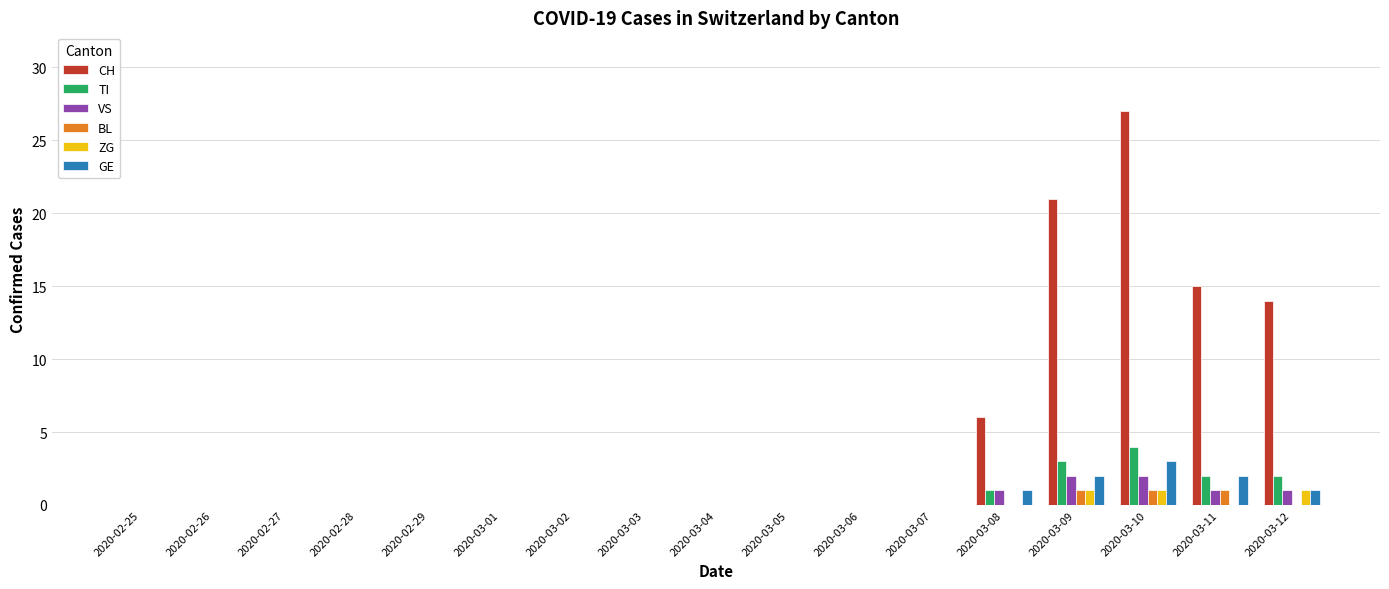

At which category is the sum across all series the highest?

2020-03-10